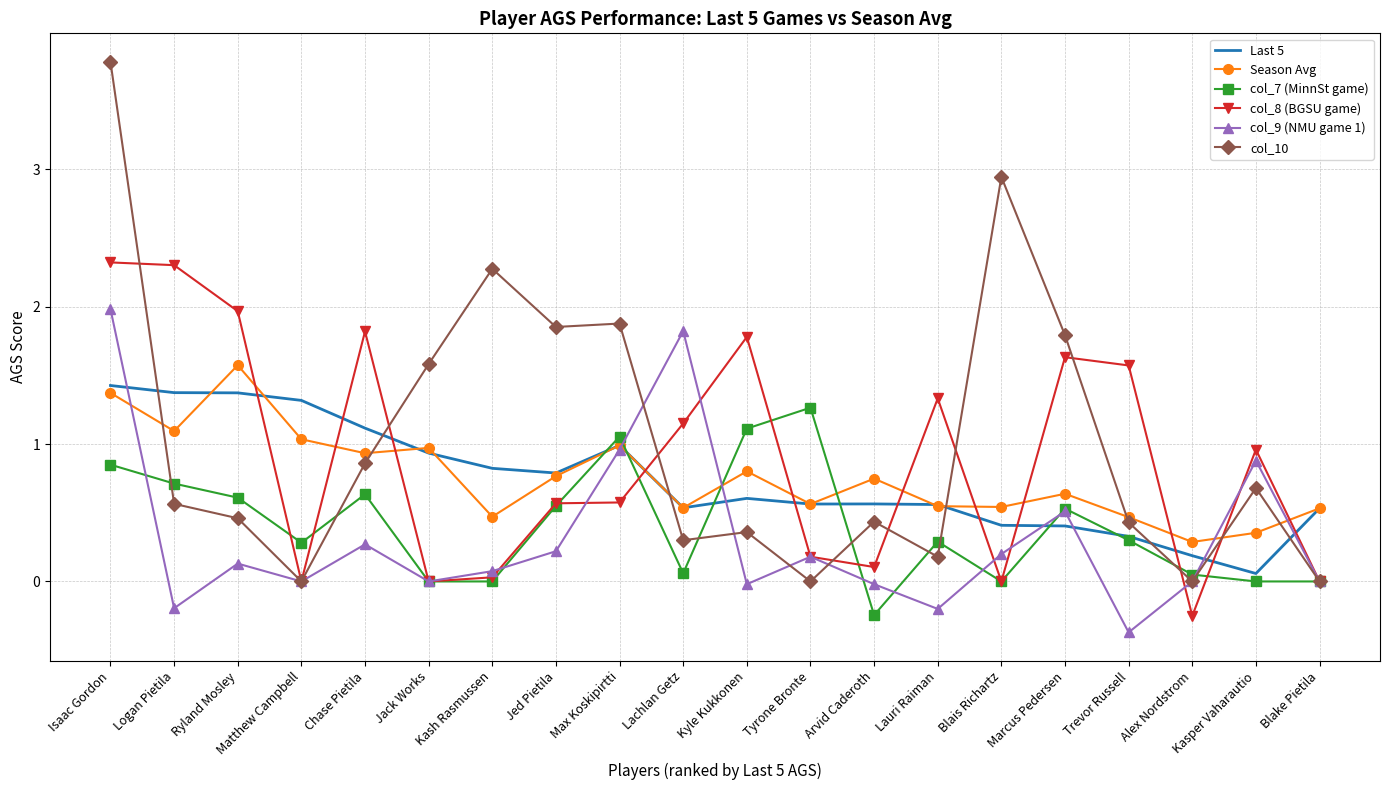

The Last 5 series shows 1.4 at Ryland Mosley. True or false?

True